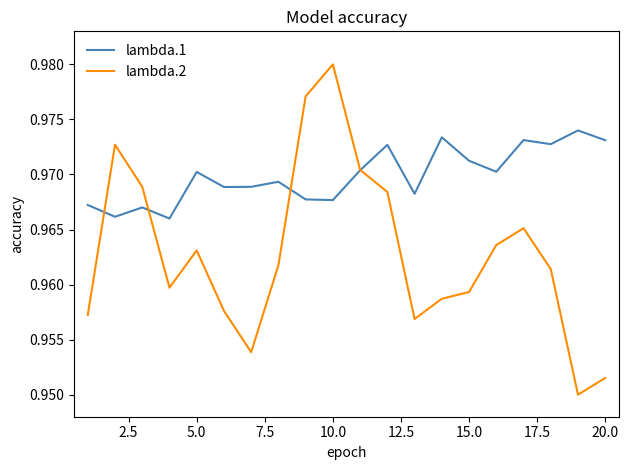

Is this an area chart (filled region under the line)?

No